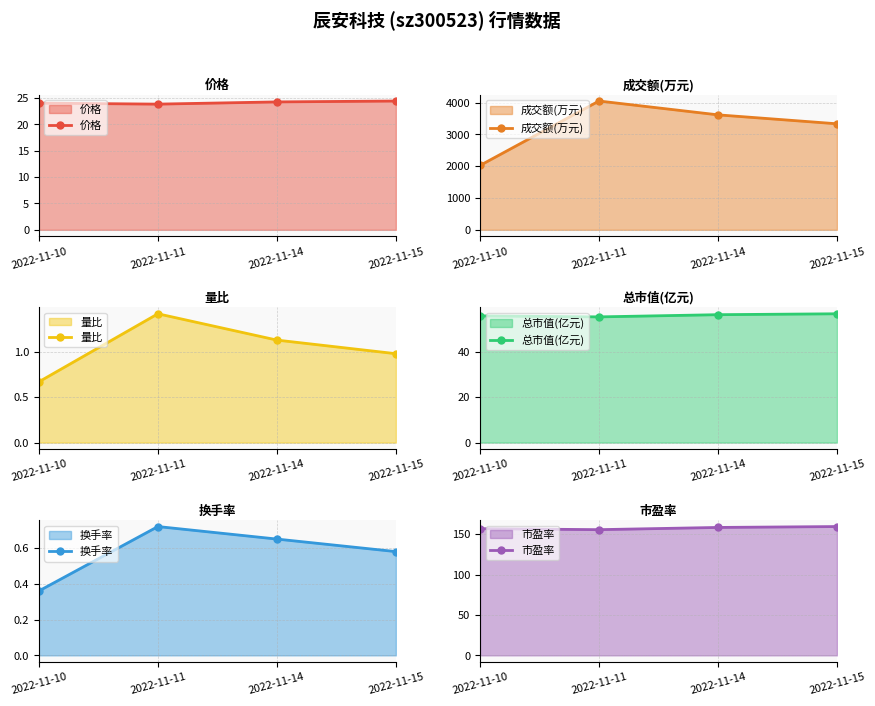

What is the sum of all 价格 values?

96.6